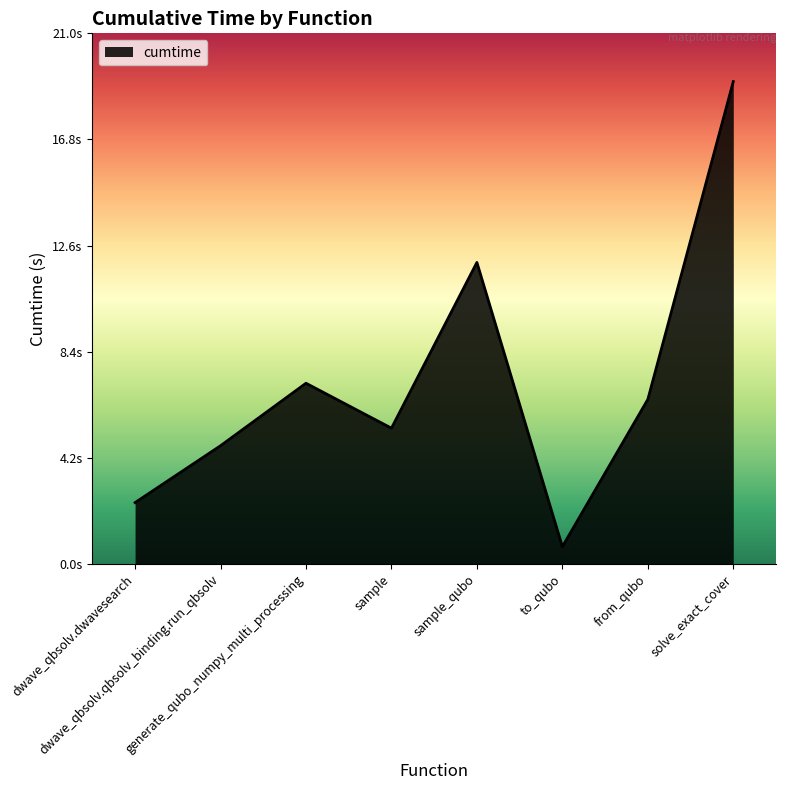

How many points are higher than both their immediate neighbors (excluding endpoints)?

2